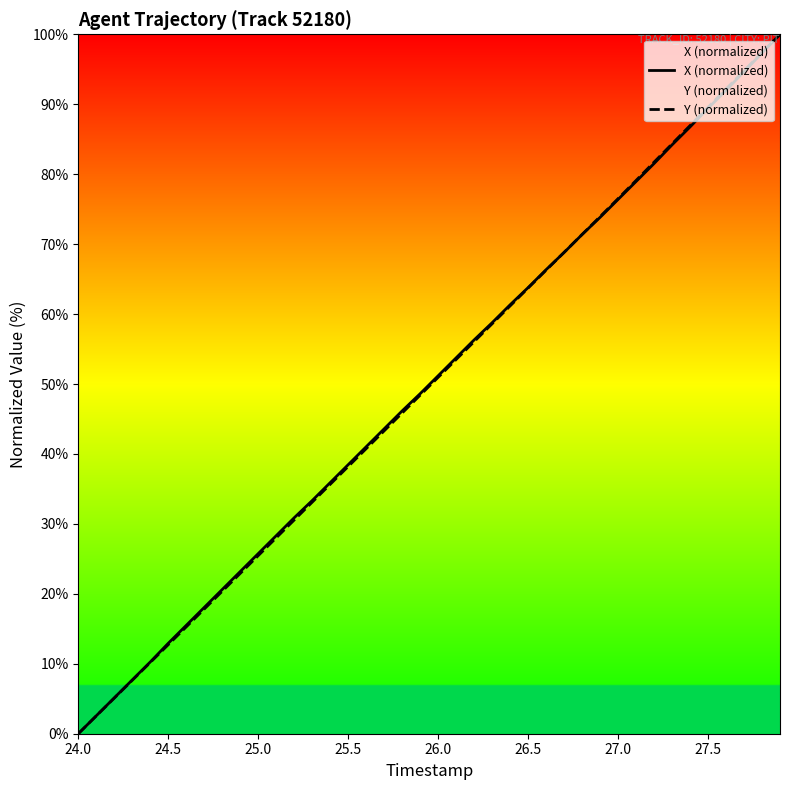

Which series ends up on top after the final intersection of Y (normalized) and X (normalized)?

Y (normalized)